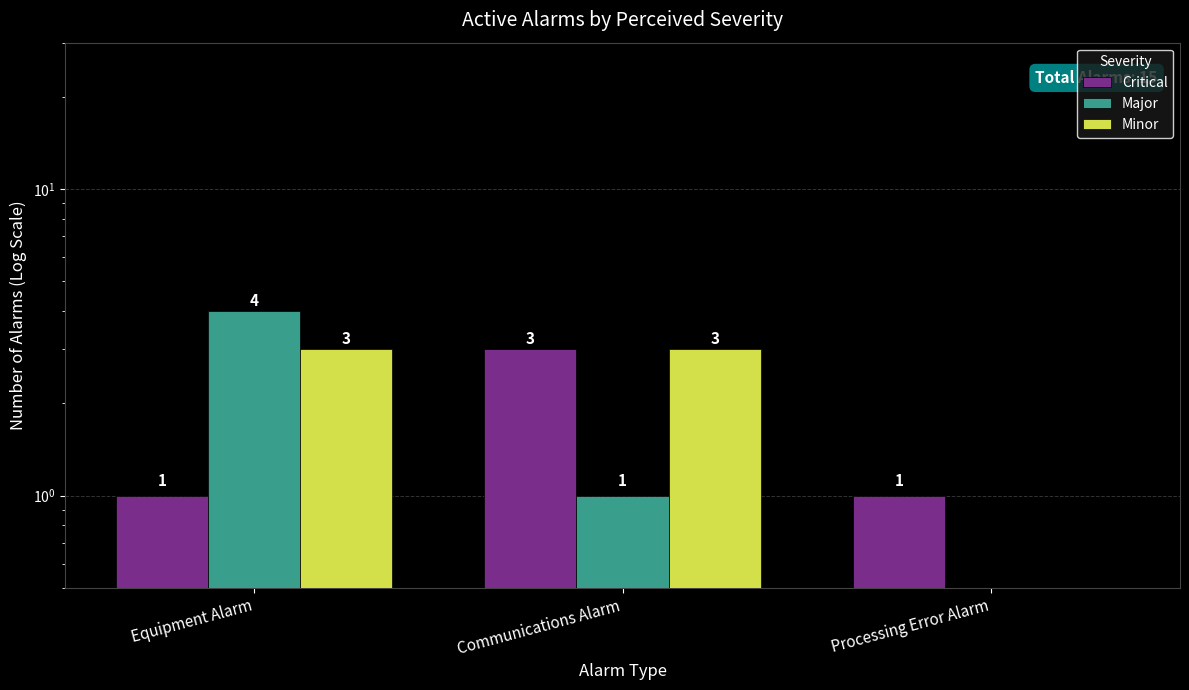

Between Equipment Alarm and Communications Alarm, which is larger?

Communications Alarm